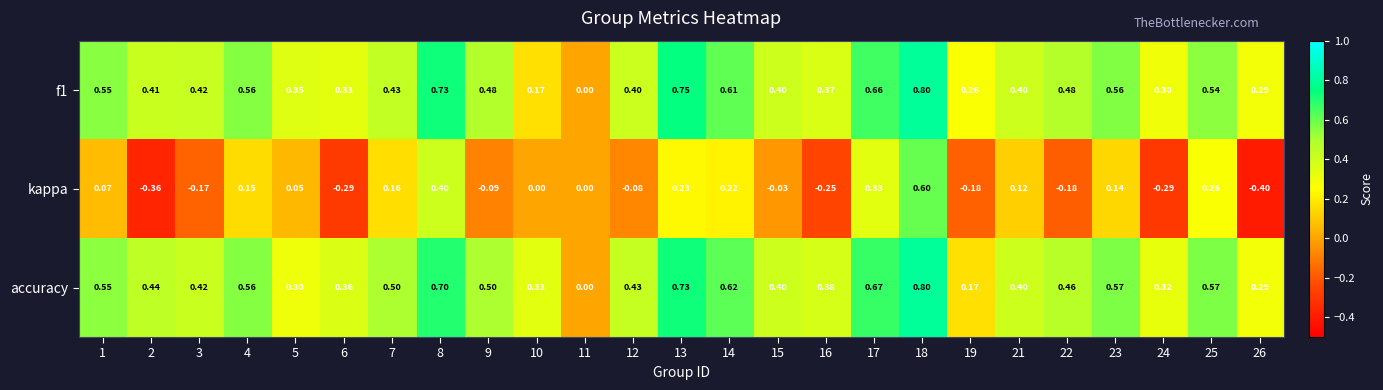

Which series has the largest total across all categories?

accuracy